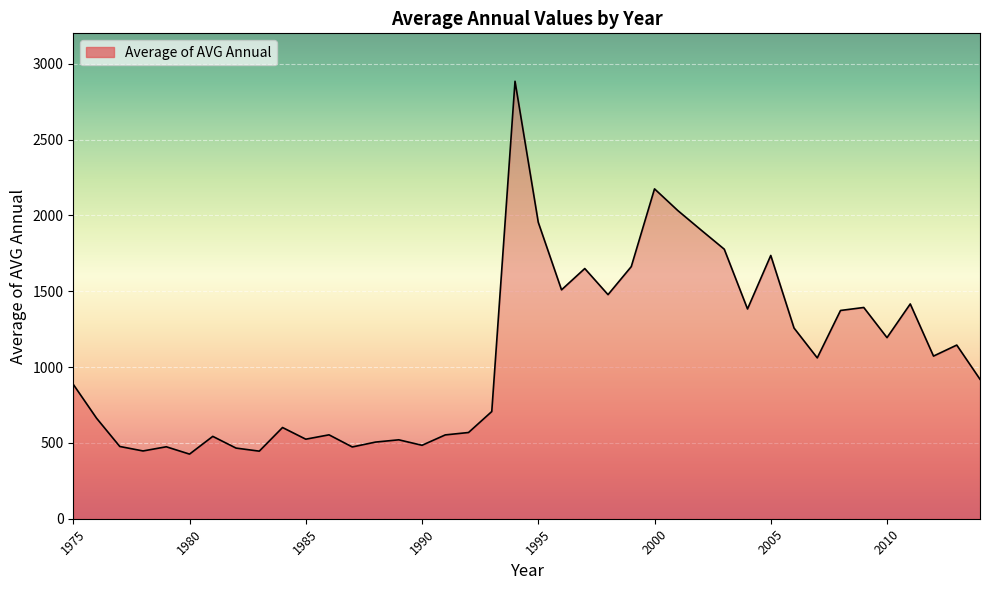

What is the maximum value shown in the chart?

2884.0